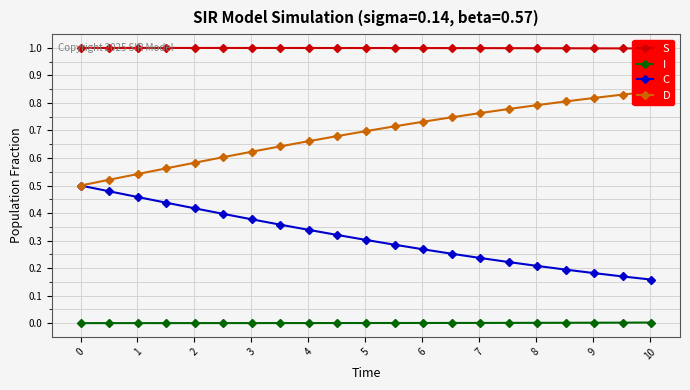

True or false: C and I intersect in this chart.

False